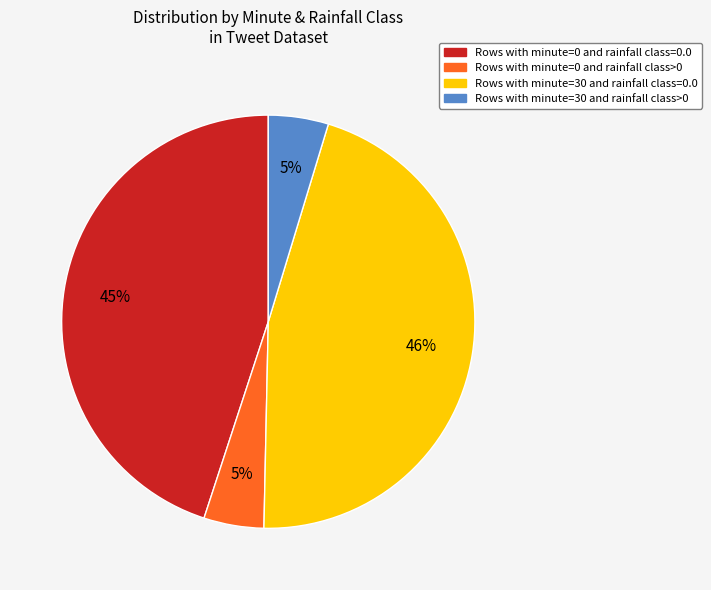

Is there any slice that represents more than half of the pie?

No